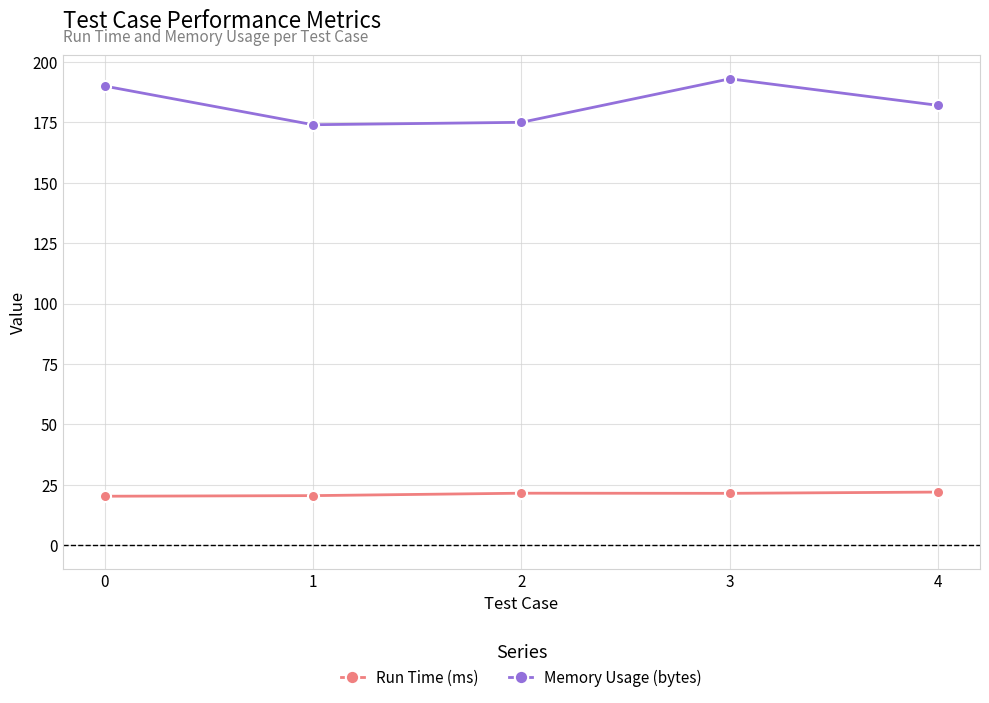

What is the average value of the Memory Usage (bytes) series?

182.8